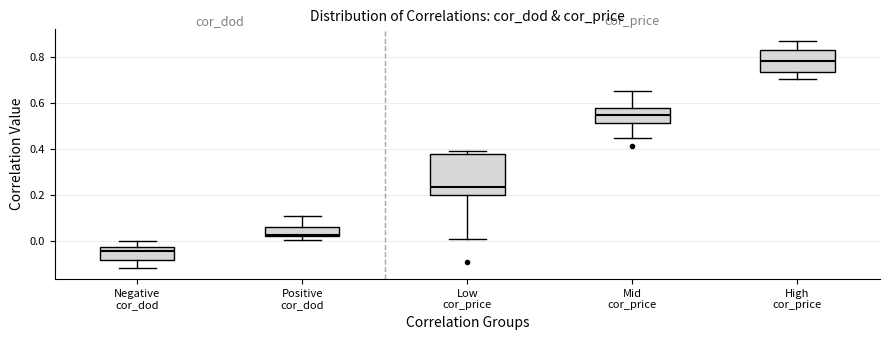

Reading left to right, transcribe this box plot: for each box, give where its median line is, the range the box spans, and where its two whiskers end, as read against the y-axis. The values are not printed on the chart, so give them approximately, as read against the axis.

Negative cor_dod: median -0.04, box -0.08 to -0.02, whiskers -0.12 to 0.00
Positive cor_dod: median 0.02 (just above the box's lower edge), box 0.02 to 0.06, whiskers 0.00 to 0.10
Low cor_price: median 0.24, box 0.20 to 0.38, whiskers 0.00 to 0.38 (just above the box's upper edge)
Mid cor_price: median 0.56, box 0.52 to 0.58, whiskers 0.44 to 0.66
High cor_price: median 0.78, box 0.74 to 0.84, whiskers 0.70 to 0.88